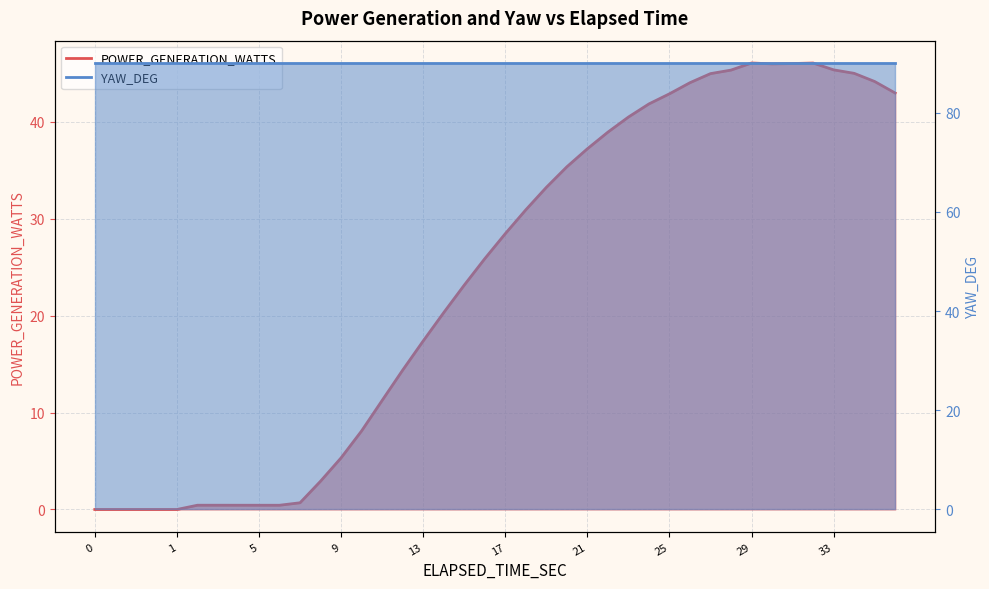

True or false: YAW_DEG and POWER_GENERATION_WATTS cross at least once.

False